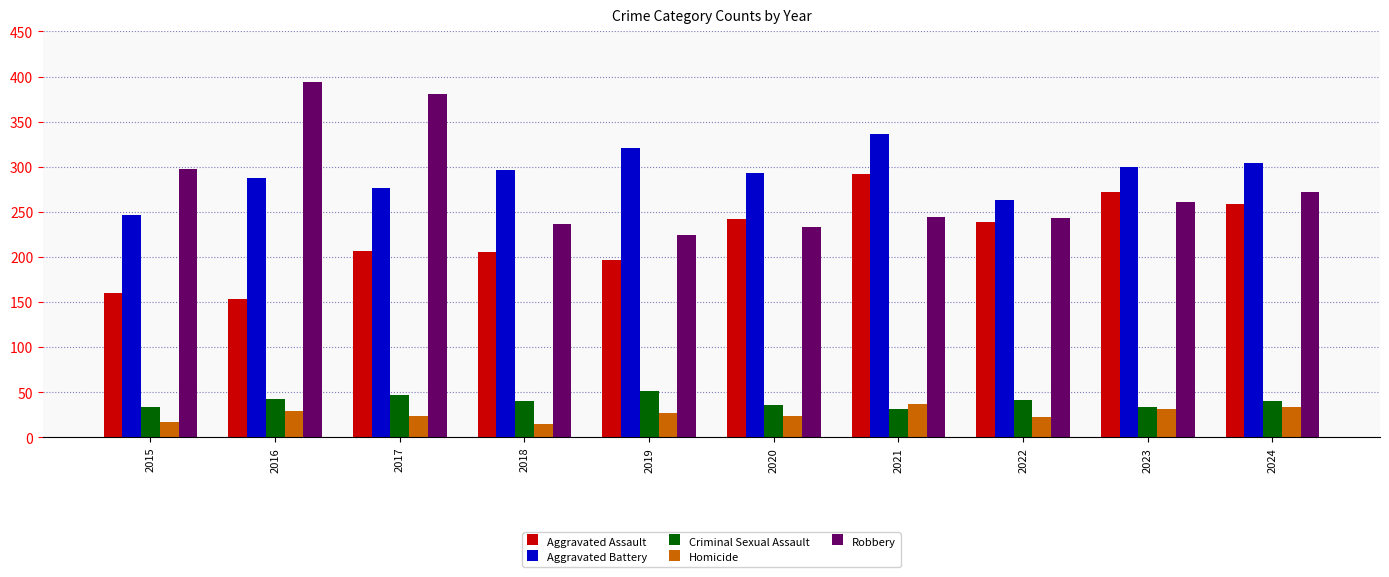

What is the difference between the second highest and minimum values in the Aggravated Battery series?

75